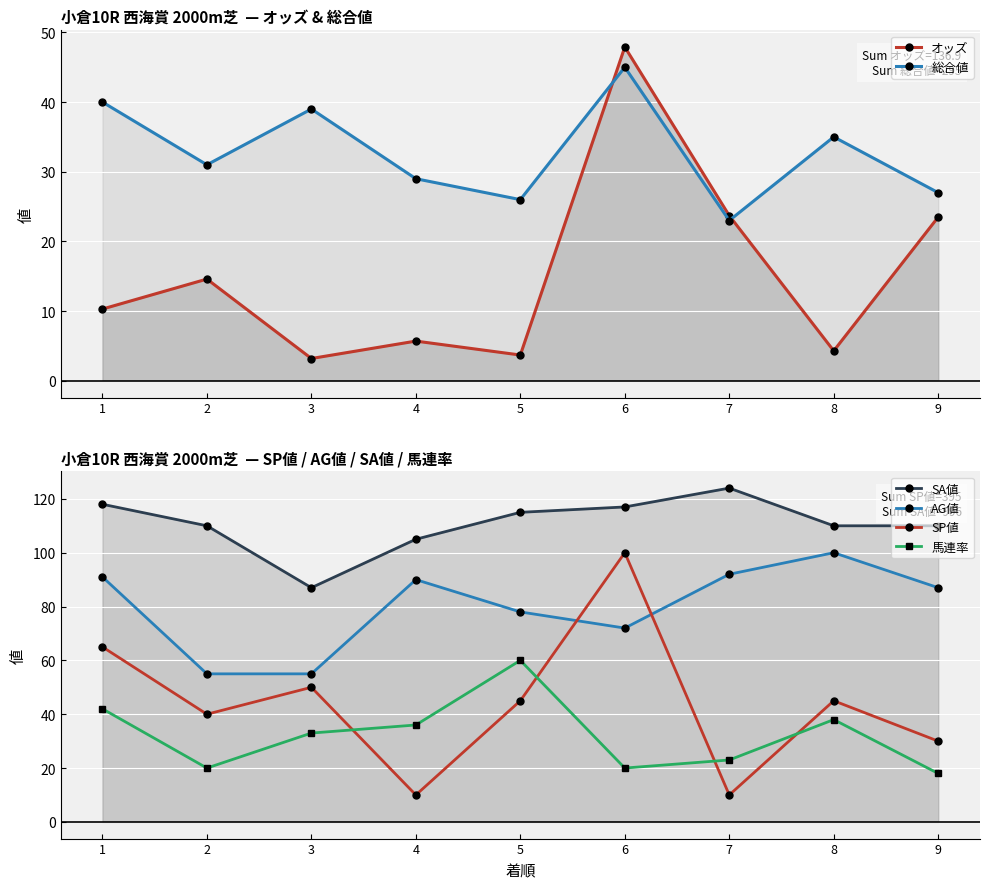

What is the value of the AG値 point at the 3rd from the left?

55.0